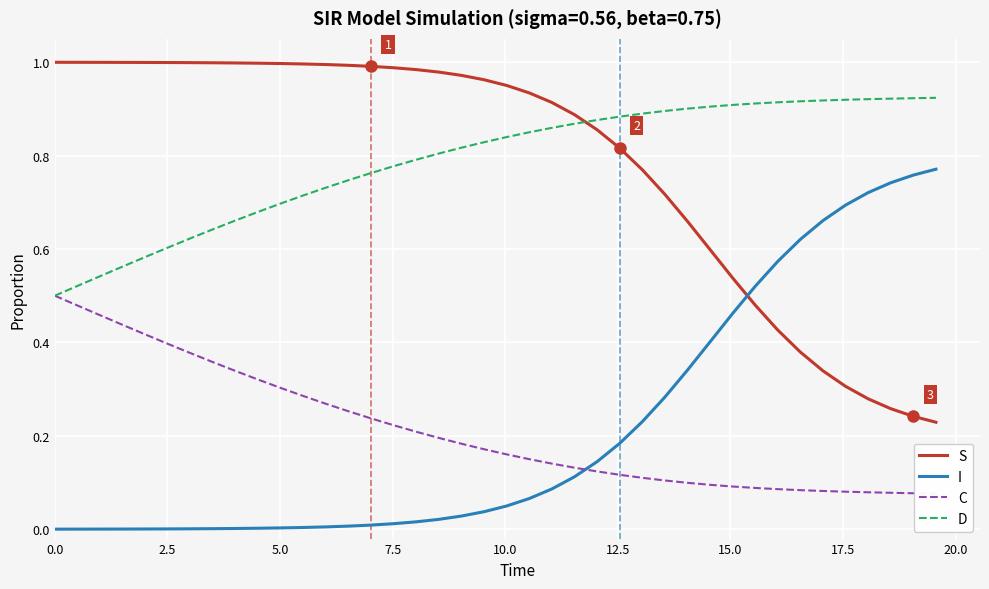

What is the difference between the maximum and second lowest values in the I series?

0.8